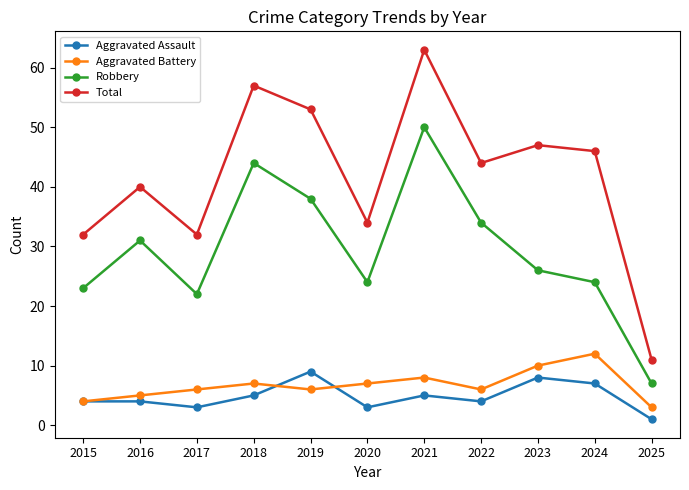

Which series has the largest total across all categories?

Total